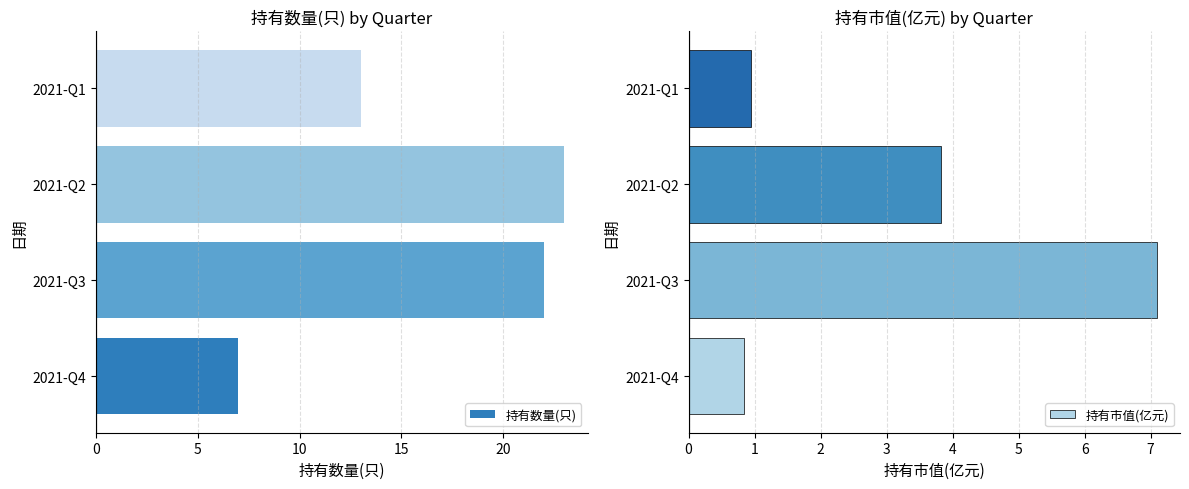

How many groups of bars are there?

4